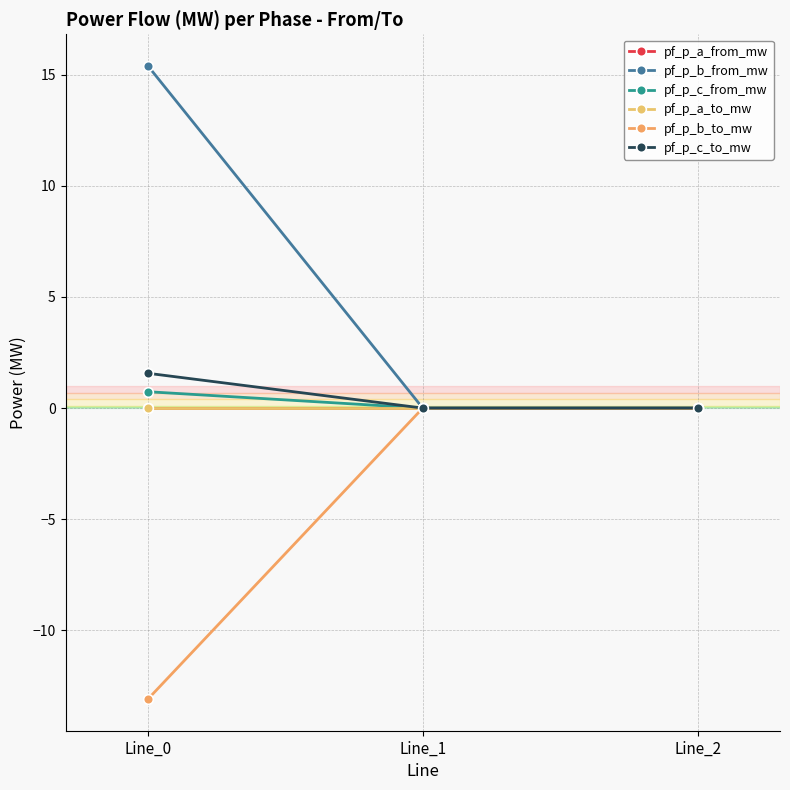

What is the sum of all pf_p_b_from_mw values?

15.4